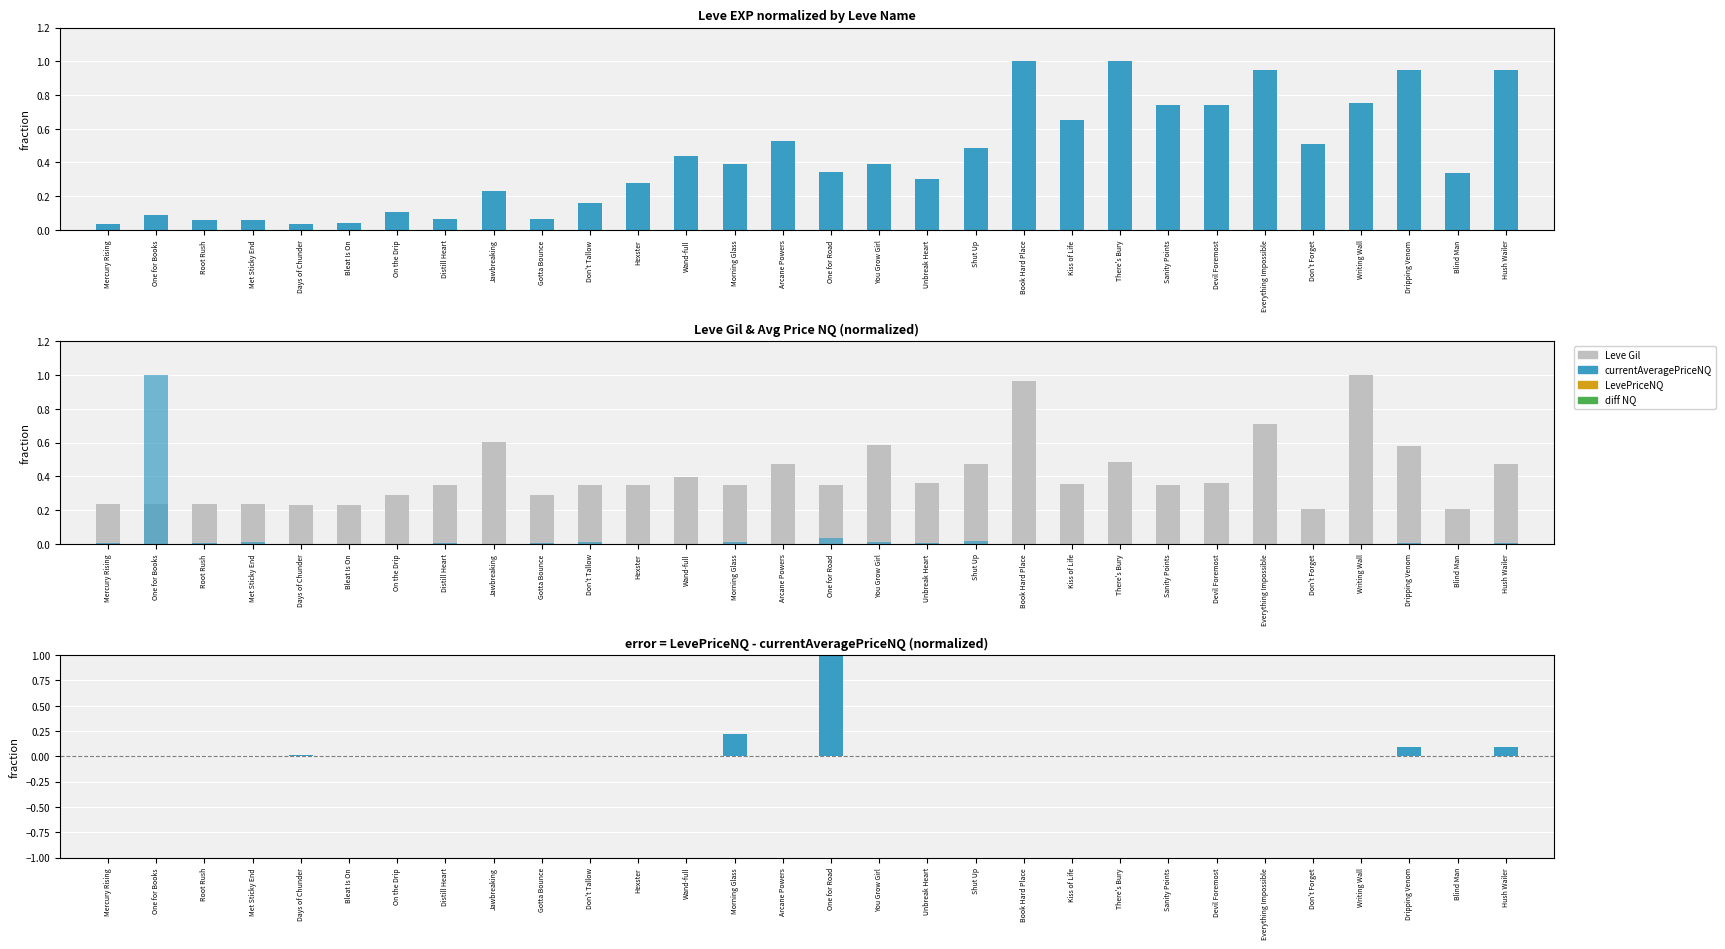

Reading right to left, transcribe all the data shown in this chart.

Leve EXP: Hush Wailer=0.9	Blind Man=0.3	Dripping Venom=0.9	Writing Wall=0.8	Don't Forget=0.5	Everything Impossible=0.9	Devil Foremost=0.7	Sanity Points=0.7	There's Bury=1.0	Kiss of Life=0.7	Book Hard Place=1.0	Shut Up=0.5	Unbreak Heart=0.3	You Grow Girl=0.4	One for Road=0.3	Arcane Powers=0.5	Morning Glass=0.4	Wand-full=0.4	Hexster=0.3	Don't Tallow=0.2	Gotta Bounce=0.1	Jawbreaking=0.2	Distill Heart=0.1	On the Drip=0.1	Bleat Is On=0.0	Days of Chunder=0.0	Met Sticky End=0.1	Root Rush=0.1	One for Books=0.1	Mercury Rising=0.0
Leve Gil: Hush Wailer=0.5	Blind Man=0.2	Dripping Venom=0.6	Writing Wall=1.0	Don't Forget=0.2	Everything Impossible=0.7	Devil Foremost=0.4	Sanity Points=0.4	There's Bury=0.5	Kiss of Life=0.4	Book Hard Place=1.0	Shut Up=0.5	Unbreak Heart=0.4	You Grow Girl=0.6	One for Road=0.3	Arcane Powers=0.5	Morning Glass=0.3	Wand-full=0.4	Hexster=0.3	Don't Tallow=0.4	Gotta Bounce=0.3	Jawbreaking=0.6	Distill Heart=0.3	On the Drip=0.3	Bleat Is On=0.2	Days of Chunder=0.2	Met Sticky End=0.2	Root Rush=0.2	One for Books=0.2	Mercury Rising=0.2
currentAveragePriceNQ: Hush Wailer=0.0	Blind Man=0.0	Dripping Venom=0.0	Writing Wall=0.0	Don't Forget=0.0	Everything Impossible=0.0	Devil Foremost=0.0	Sanity Points=0.0	There's Bury=0.0	Kiss of Life=0.0	Book Hard Place=0.0	Shut Up=0.0	Unbreak Heart=0.0	You Grow Girl=0.0	One for Road=0.0	Arcane Powers=0.0	Morning Glass=0.0	Wand-full=0.0	Hexster=0.0	Don't Tallow=0.0	Gotta Bounce=0.0	Jawbreaking=0.0	Distill Heart=0.0	On the Drip=0.0	Bleat Is On=0.0	Days of Chunder=0.0	Met Sticky End=0.0	Root Rush=0.0	One for Books=1.0	Mercury Rising=0.0